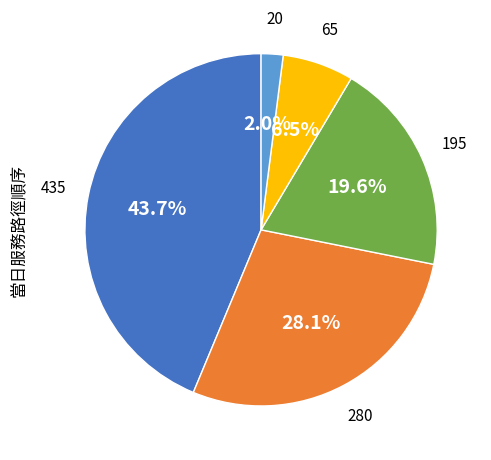

Does any single category account for the majority?

No